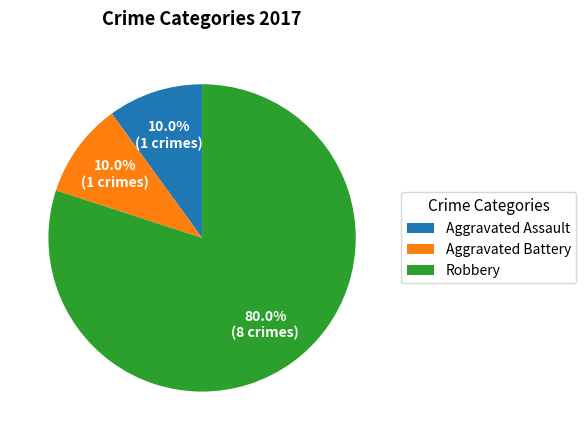

To the nearest percent, what is the difference between the largest and smallest slice percentages?

70%